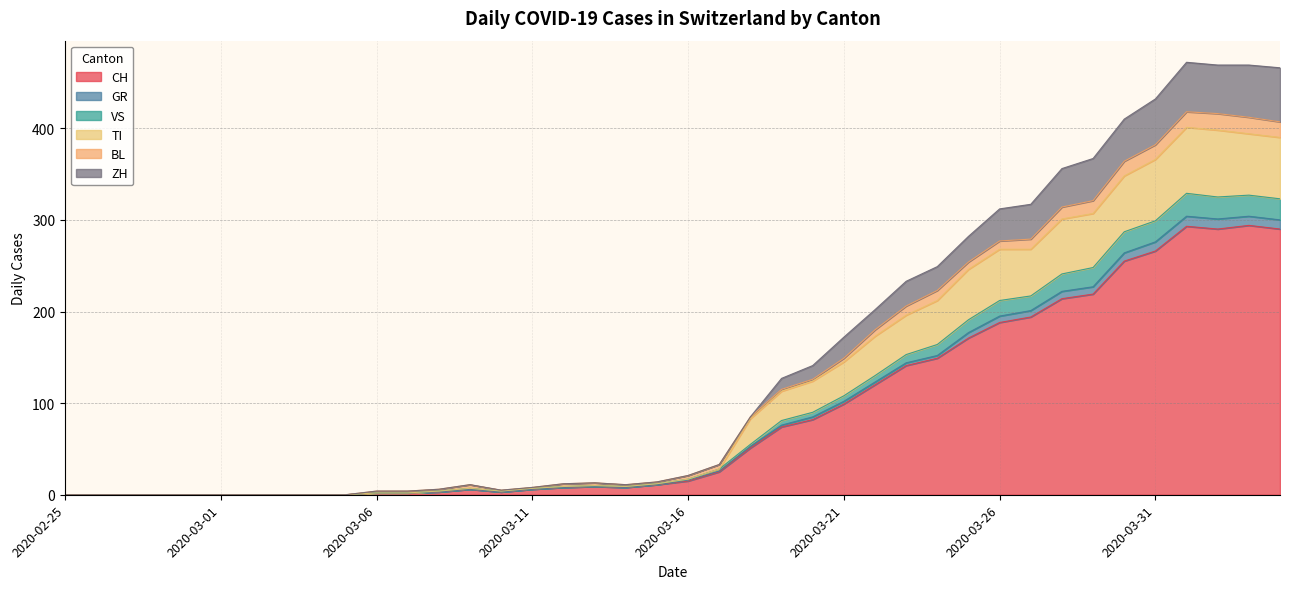

What is the label of the 15th point from the right?

2020-03-21